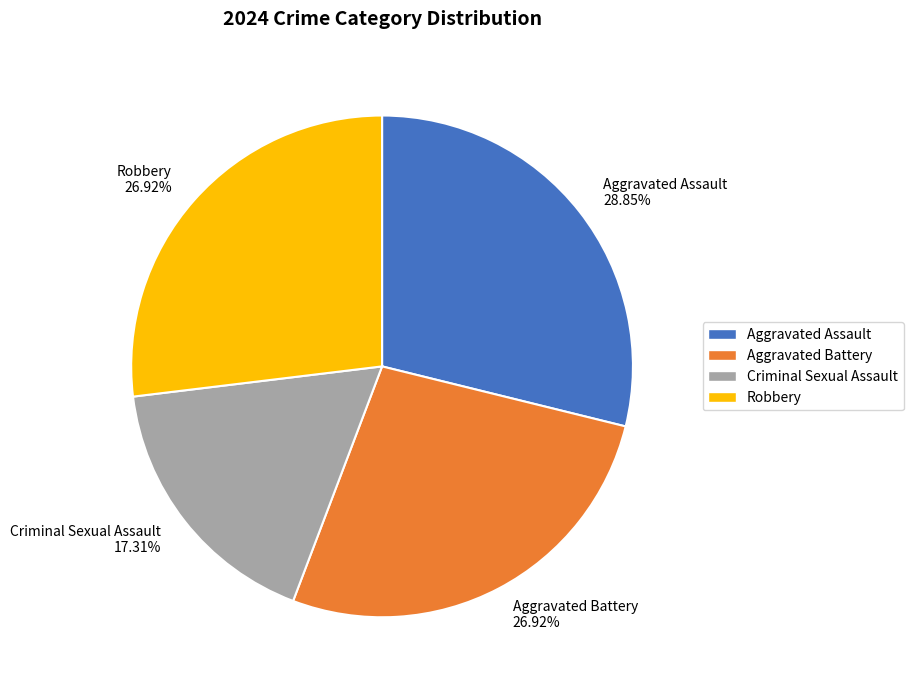

To the nearest percent, what is the combined percentage of Criminal Sexual Assault and Aggravated Assault?

46%